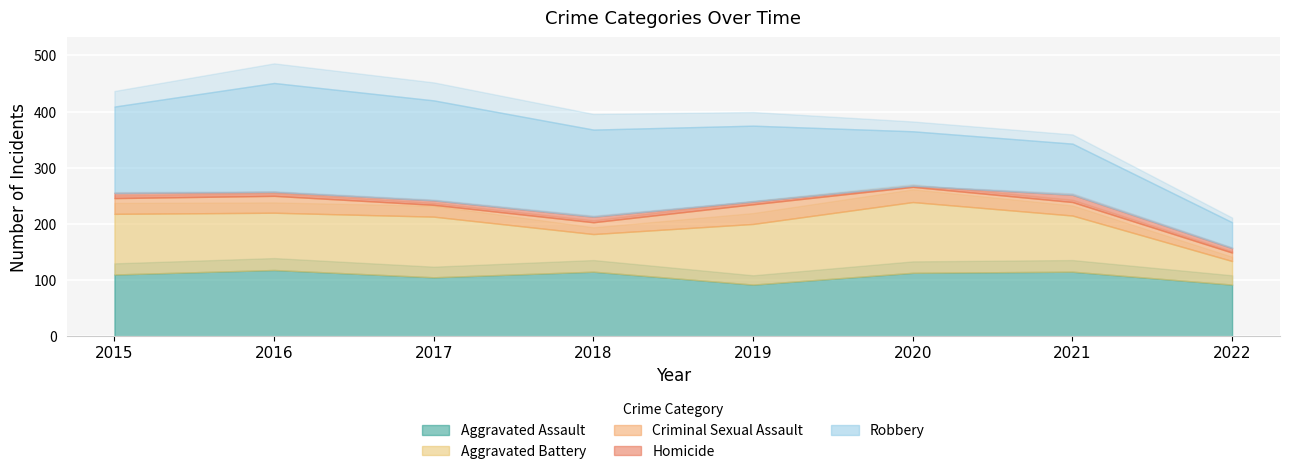

How many values in the Robbery series exceed 154?

3